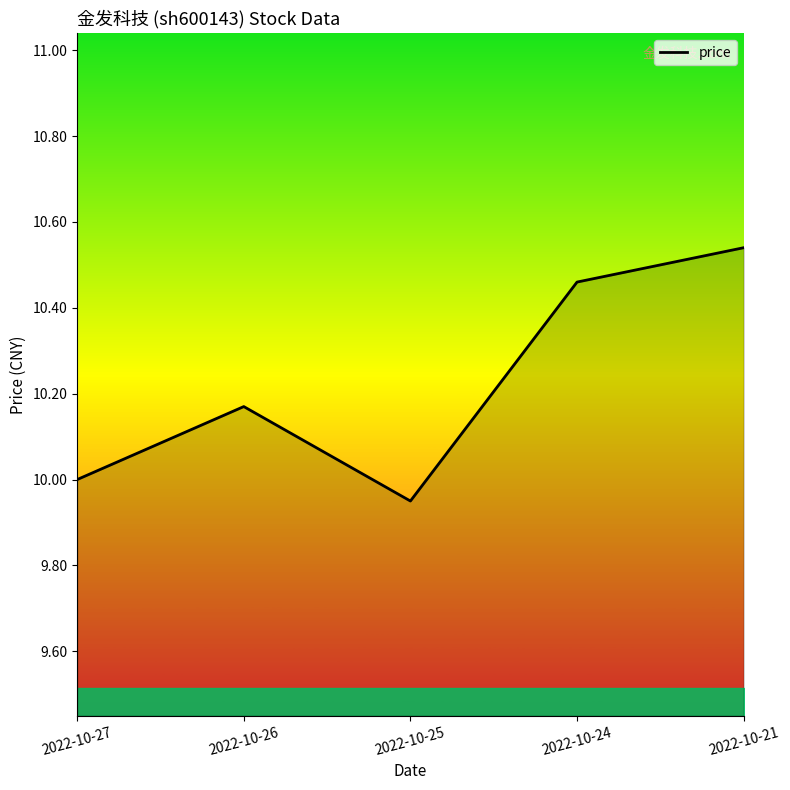

What is the difference between the maximum and second lowest values?

0.5